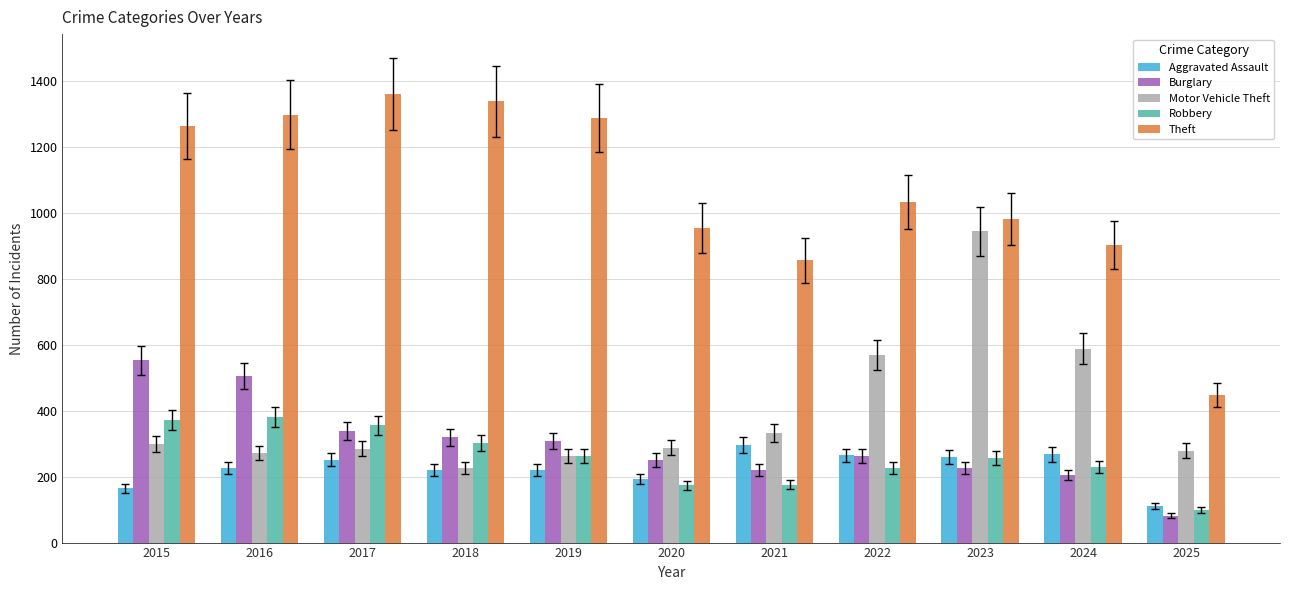

At which label does Robbery first exceed 257?

2015